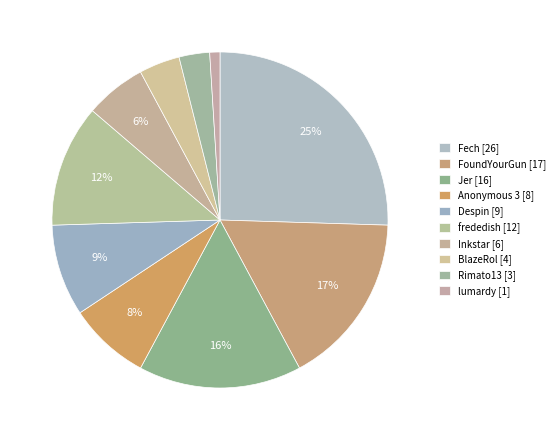

Which slice is the largest?

Fech [26]